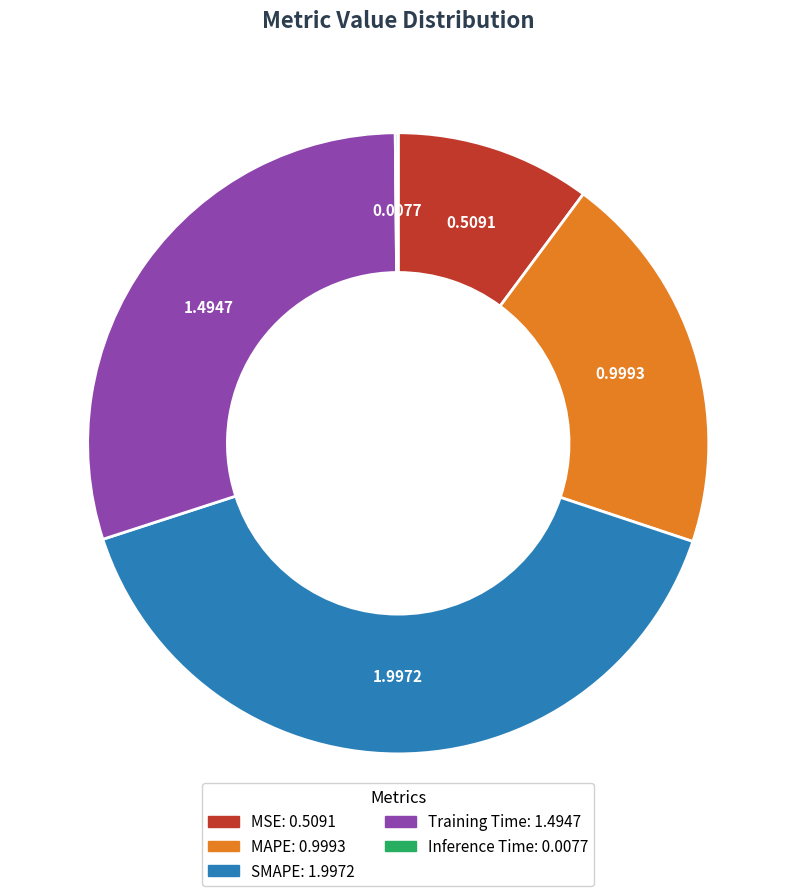

Which category has the biggest portion of the pie?

SMAPE